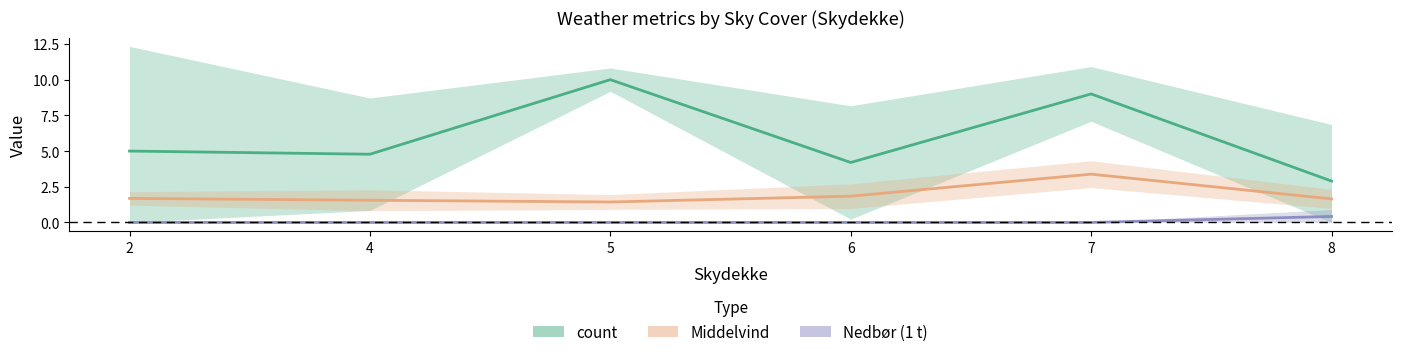

Reading right to left, what are all the values shown in this chart?

count: 8=2.9	7=9.0	6=4.2	5=10.0	4=4.8	2=5.0
Middelvind: 8=1.6	7=3.4	6=1.8	5=1.4	4=1.6	2=1.7
Nedbør (1 t): 8=0.4	7=0.0	6=0.0	5=0.0	4=0.0	2=0.0